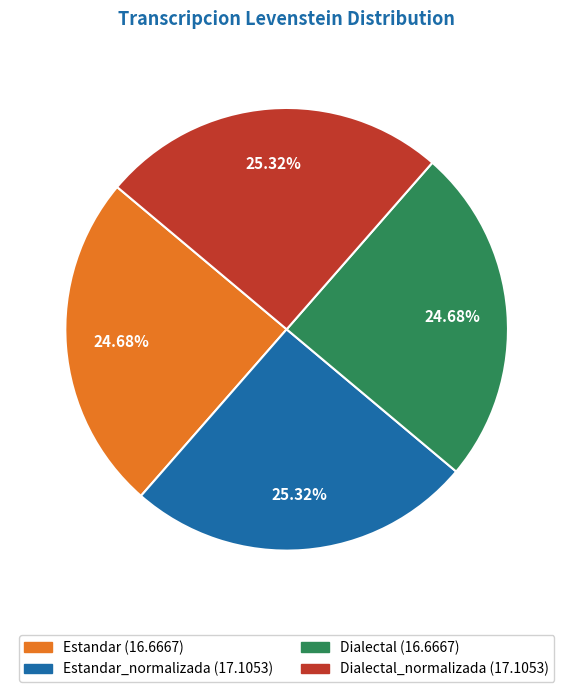

Is there any slice that represents more than half of the pie?

No